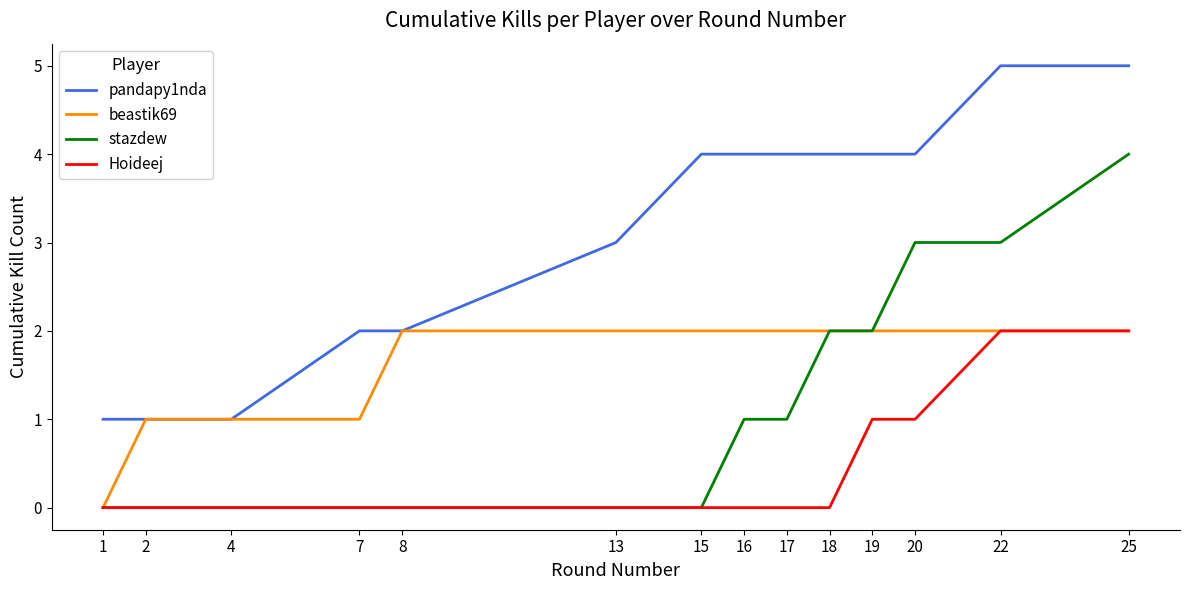

What is the sum of all beastik69 values?

23